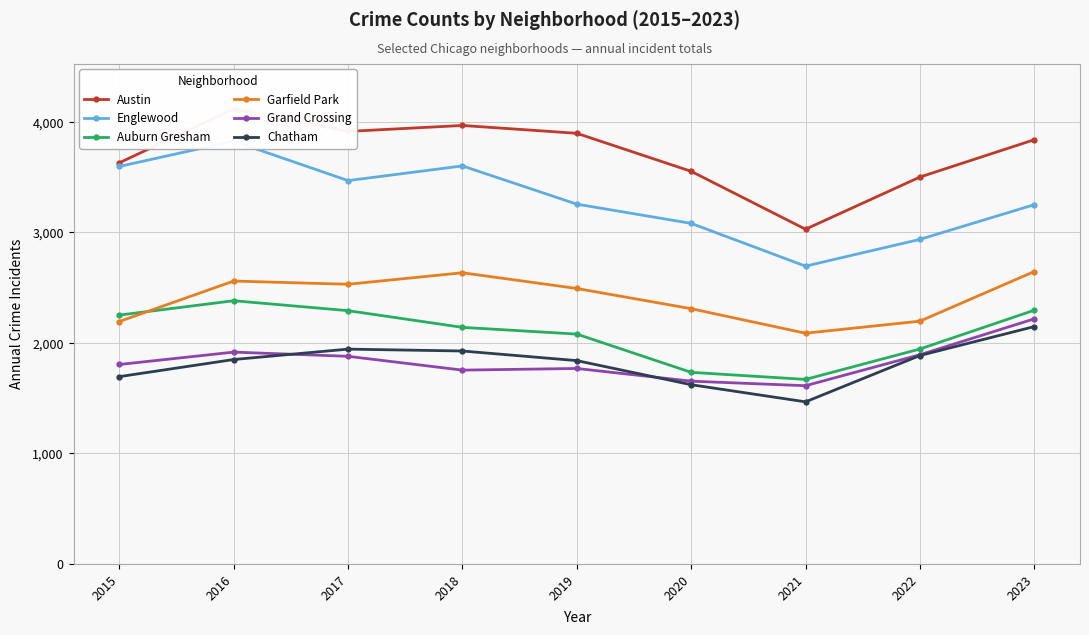

True or false: Austin and Grand Crossing intersect in this chart.

False